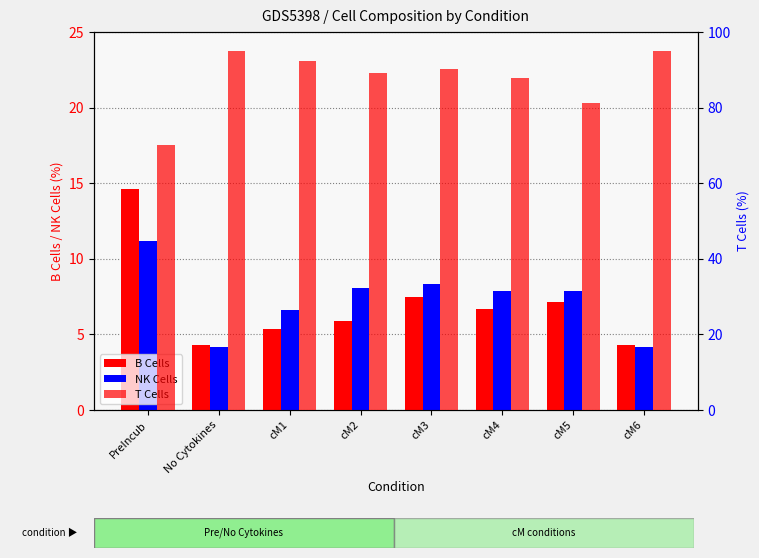

What are all the series names shown in the legend?

B Cells, NK Cells, T Cells